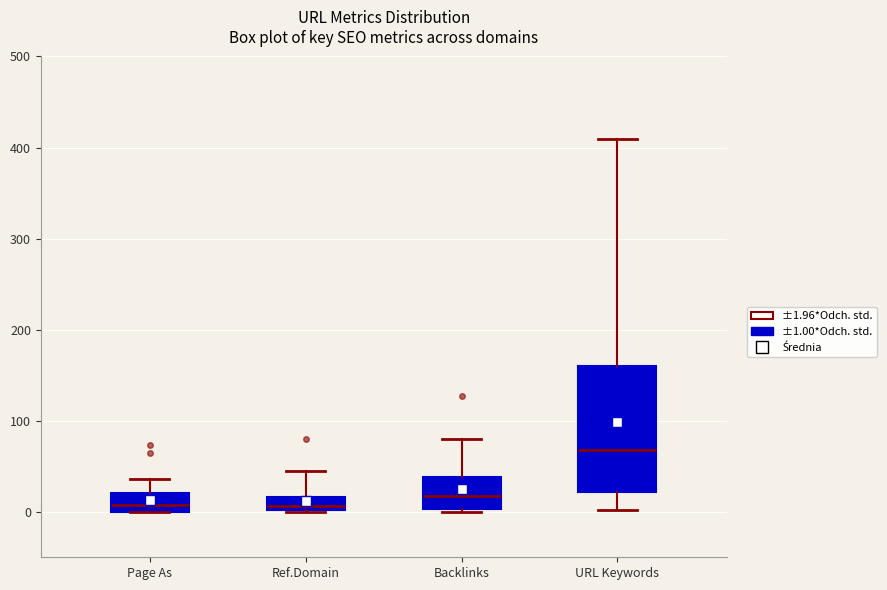

Where does the upper whisker of the box for URL Keywords end on the y-axis? The values are not printed on the chart, so give them approximately, as read against the axis.

410